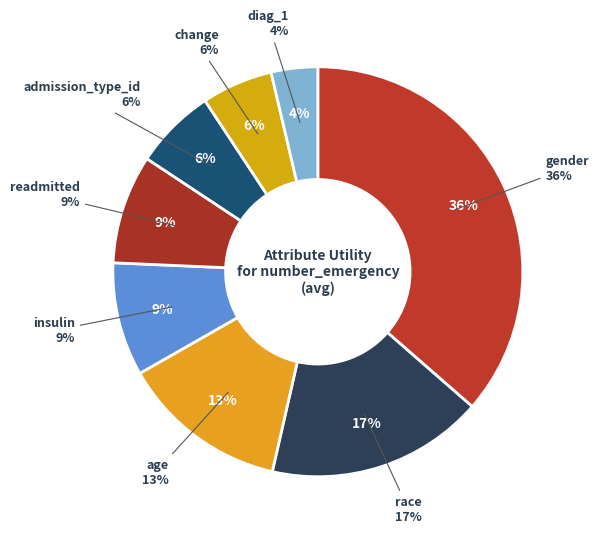

Is it true that change is 17% of the pie?

False